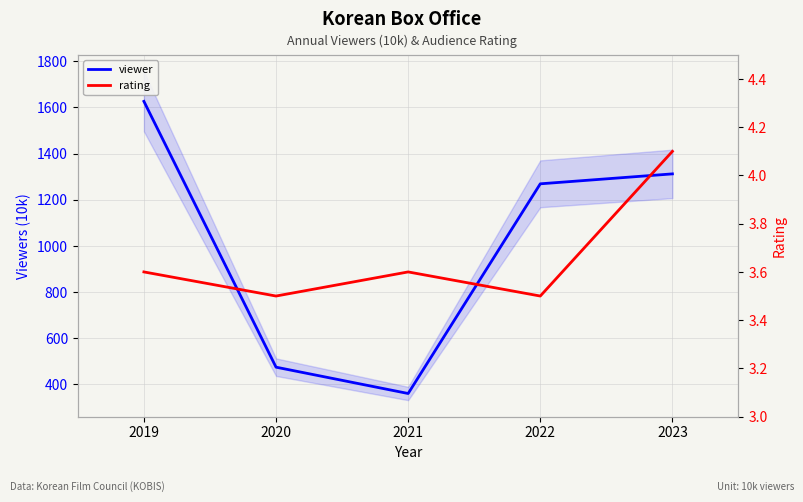

Is it true that viewer equals 634.9 at 2021?

False